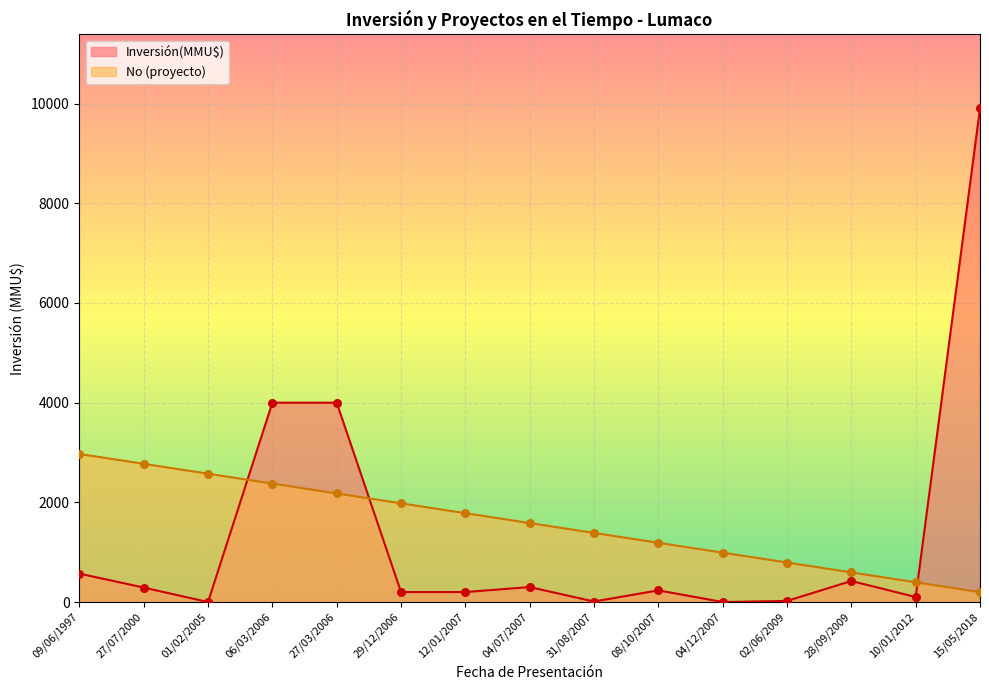

What is the total value across all series at 09/06/1997?

3540.9